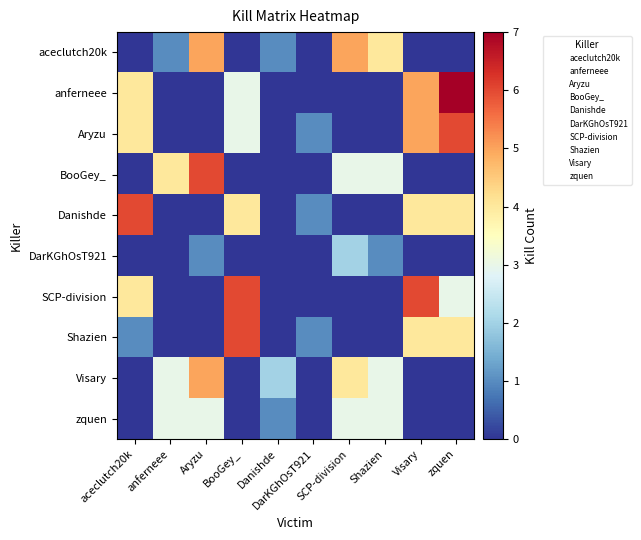

True or false: Danishde has a value of 4 at Visary.

True